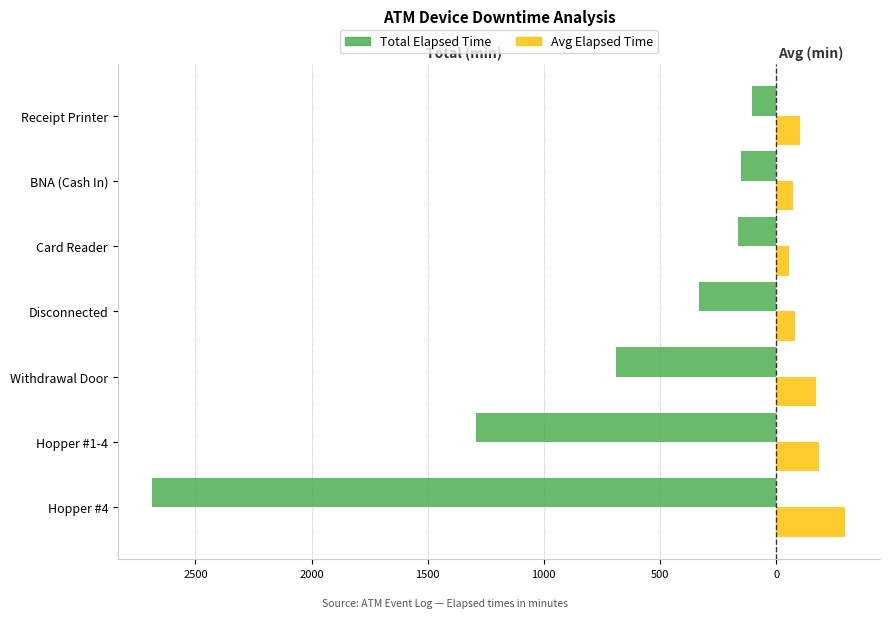

What are all the series names shown in the legend?

Total Elapsed Time, Avg Elapsed Time